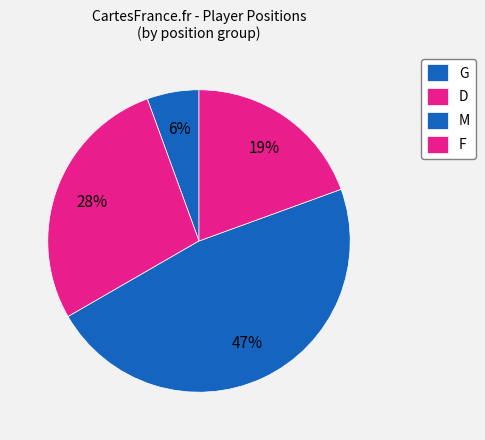

What percentage is the F slice, to the nearest percent?

19%